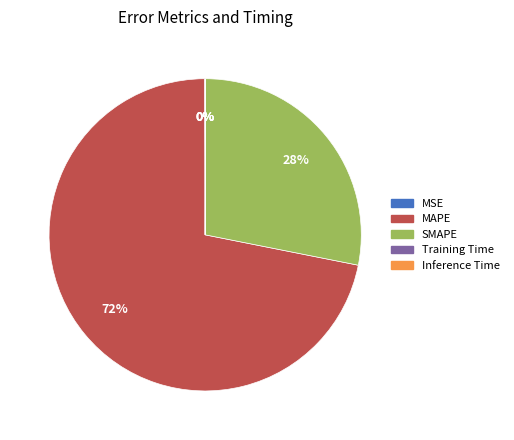

Which slice is the largest?

MAPE